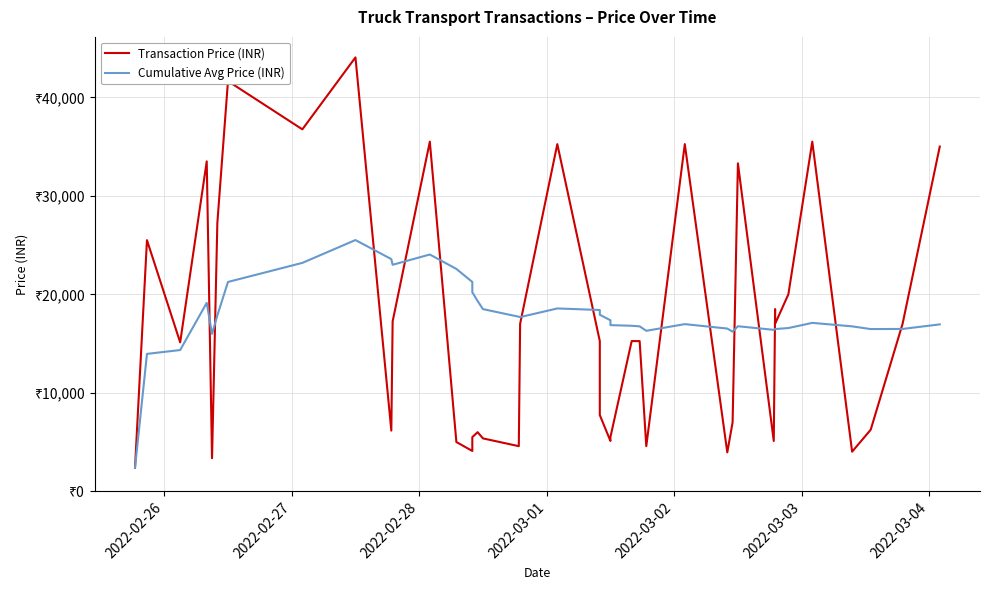

In Cumulative Avg Price (INR), how many points are lower than both neighbors (excluding endpoints)?

7